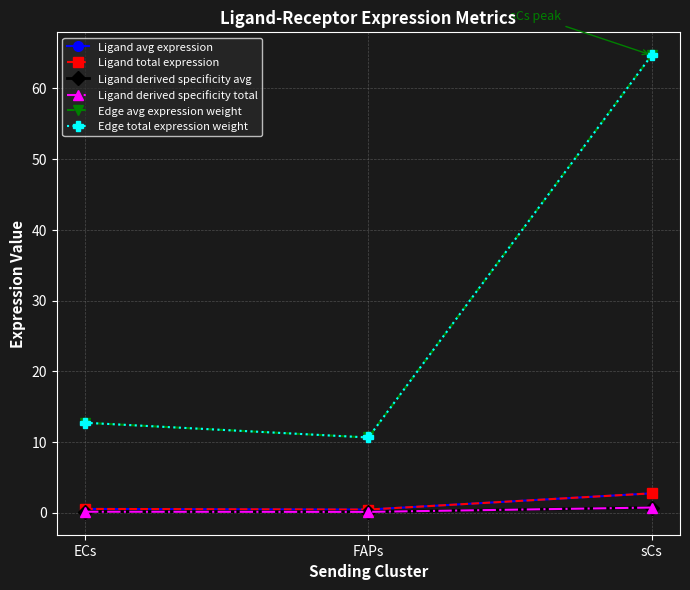

Is this an area chart (filled region under the line)?

No